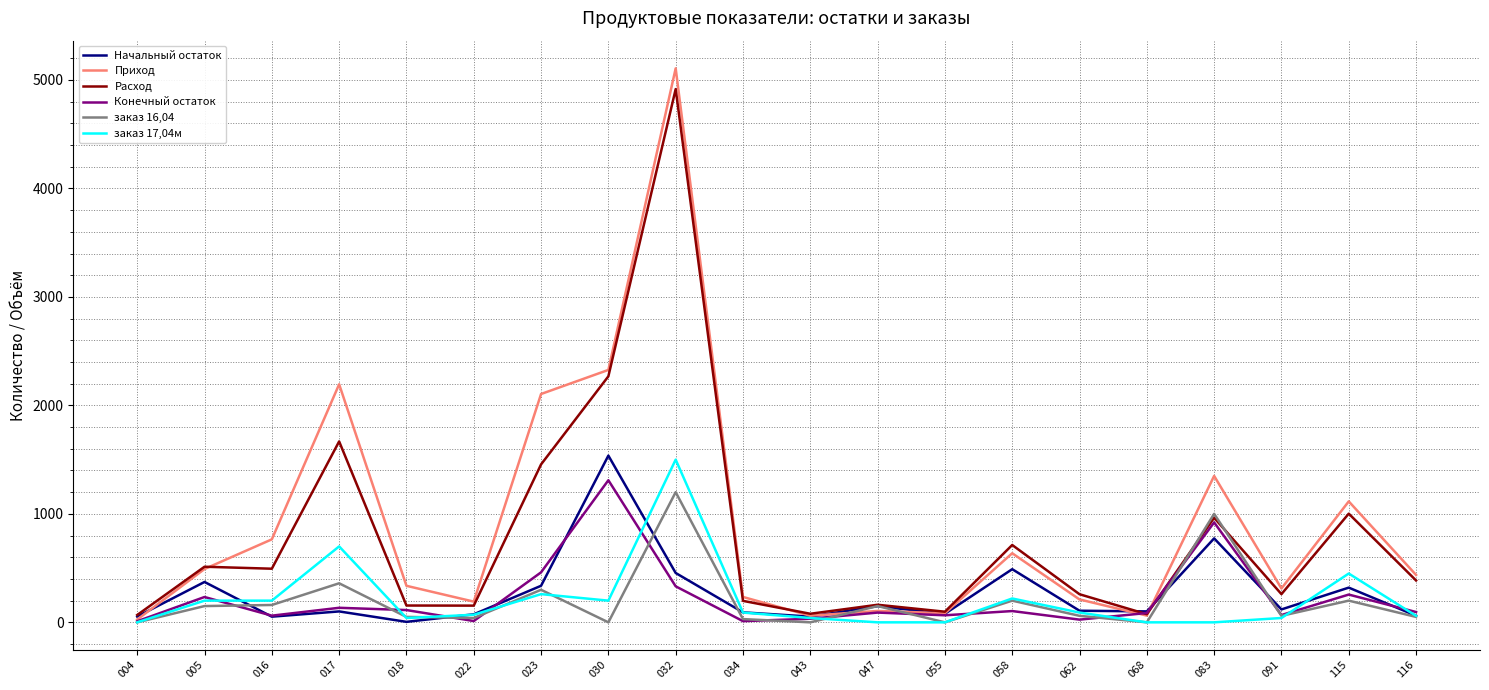

What is the sum of all заказ 17,04м values?

4160.0